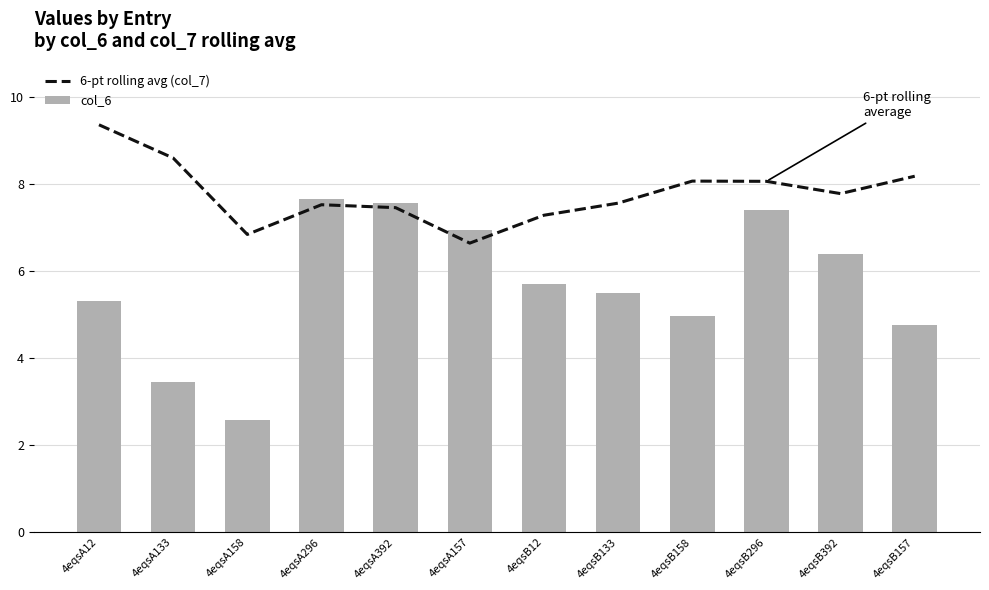

What is the label of the 10th bar from the left?

4eqsB296